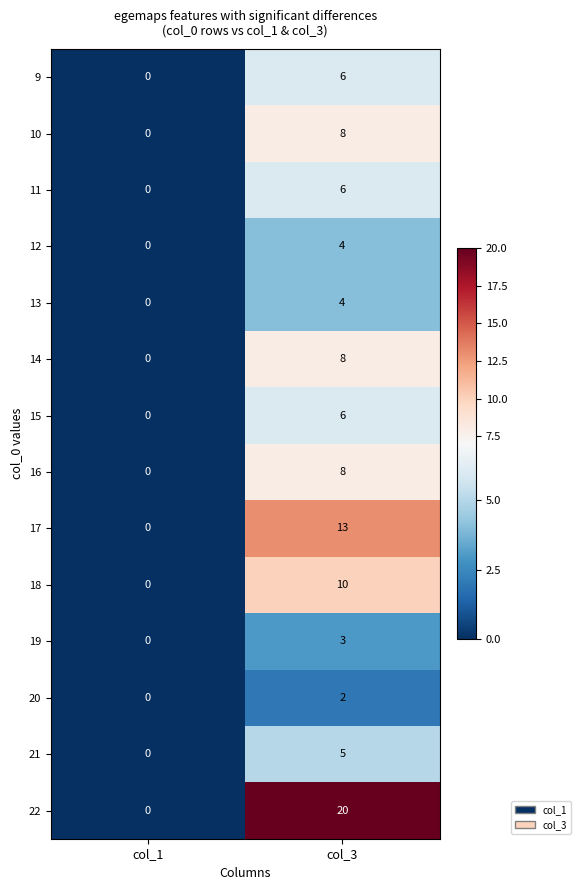

What is the sum of the 13 values at col_3 and col_1?

4